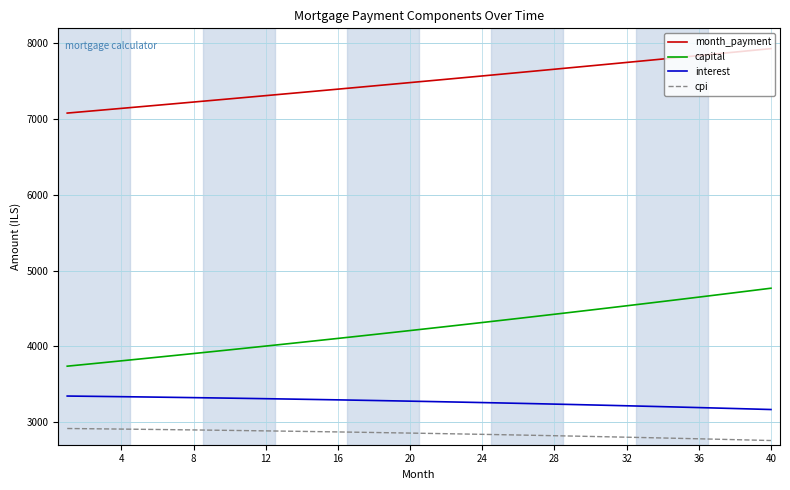

Which series has the largest range (max minus min)?

capital